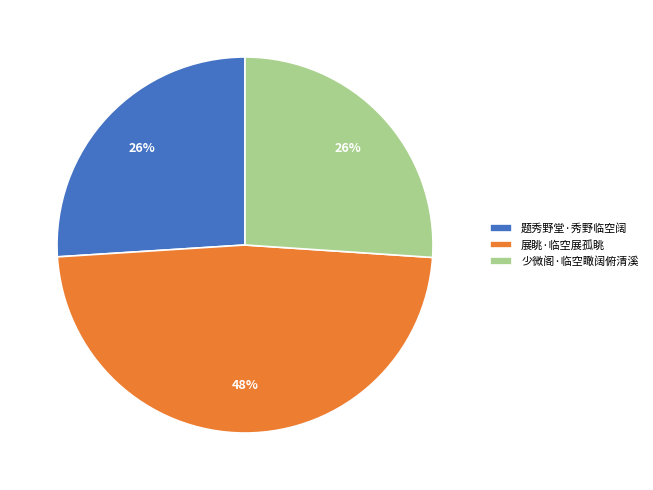

To the nearest percent, what is the combined percentage of 少微阁·临空瞰阔俯清溪 and 展眺·临空展孤眺?

74%